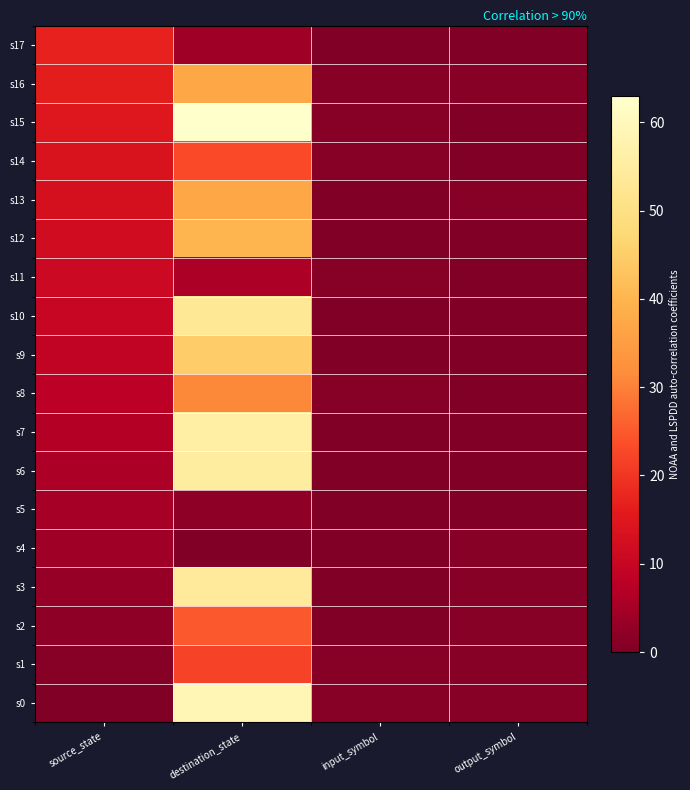

What is the spread (max minus min) of values at input_symbol?

1